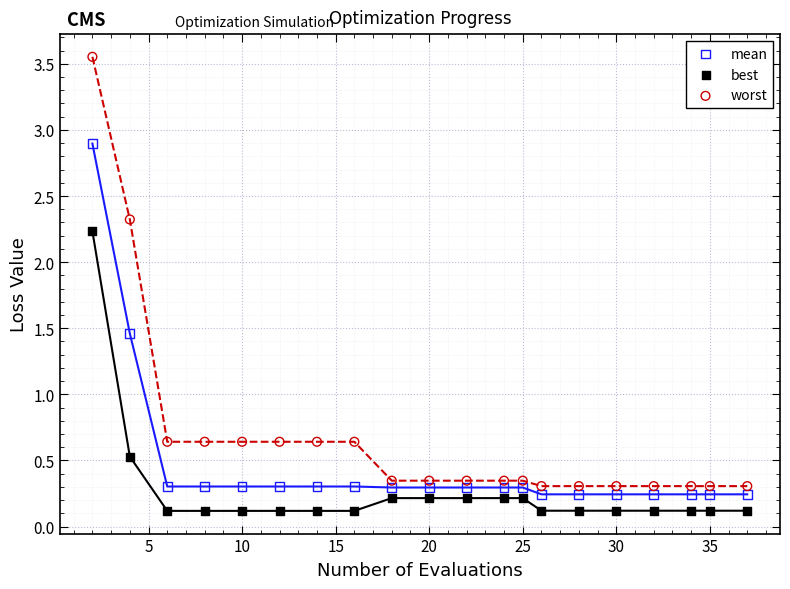

What are all the series names shown in the legend?

mean, best, worst